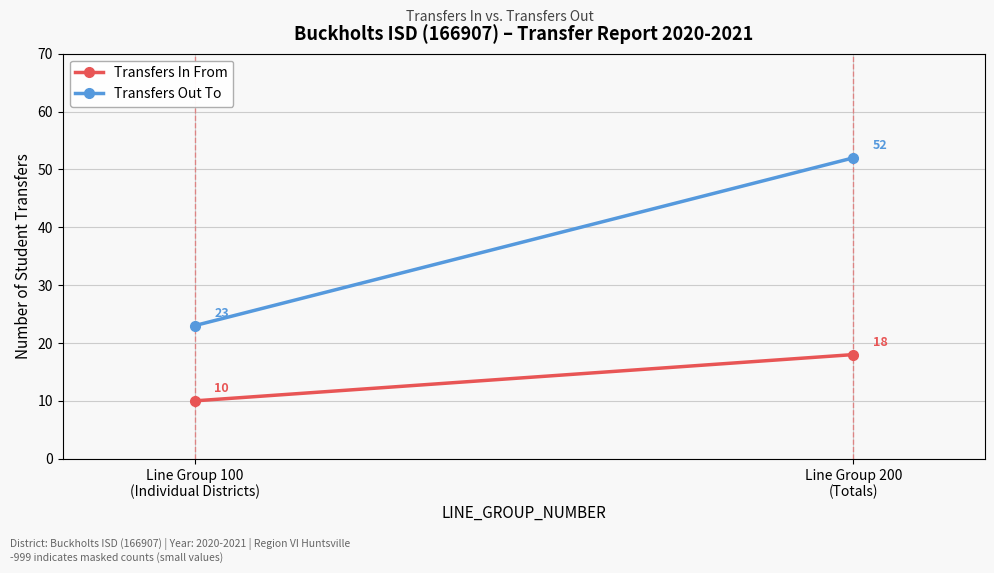

Which label corresponds to the largest value in the chart?

Line Group 200
(Totals)